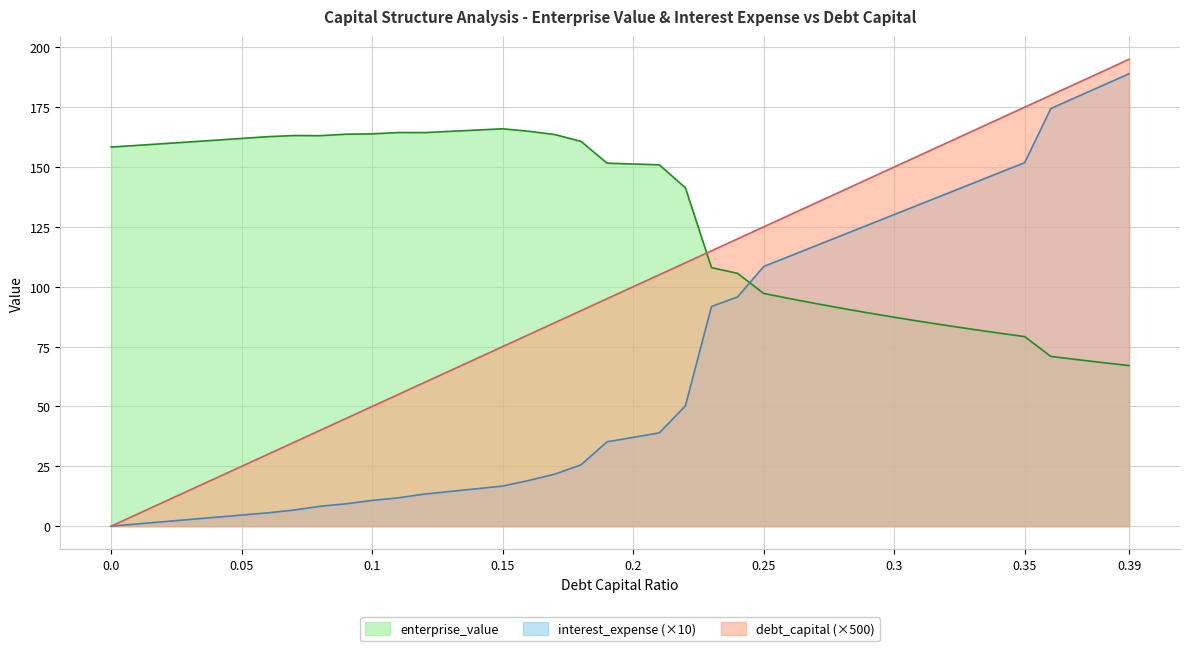

The debt_capital series shows 112.7 at 0.15. True or false?

False